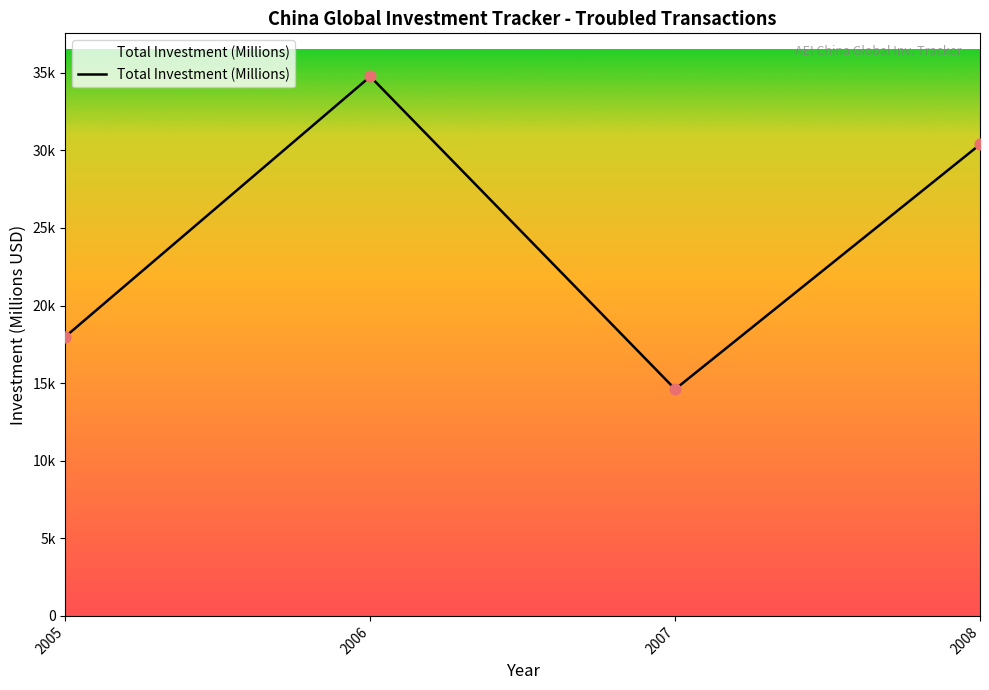

Between 2008 and 2006, which is larger?

2006